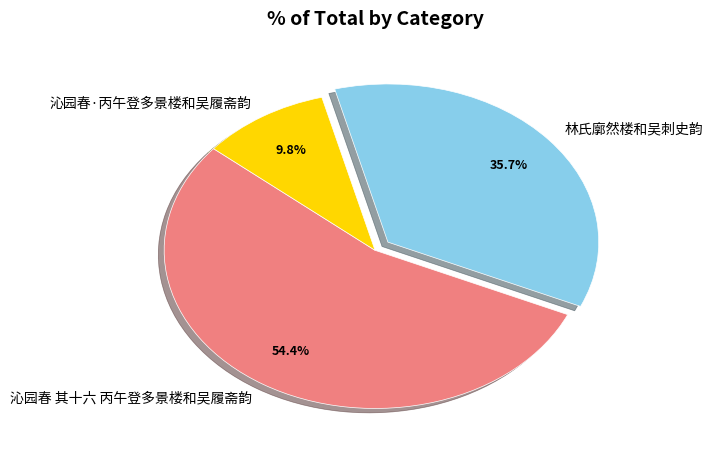

Is there any slice that represents more than half of the pie?

Yes